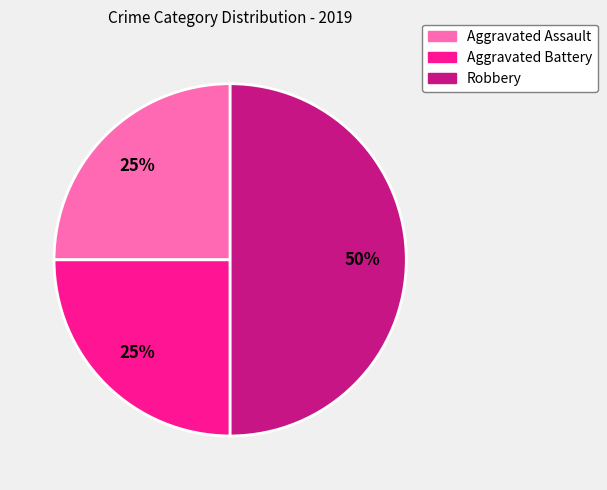

To the nearest percent, what portion does Aggravated Battery represent?

25%